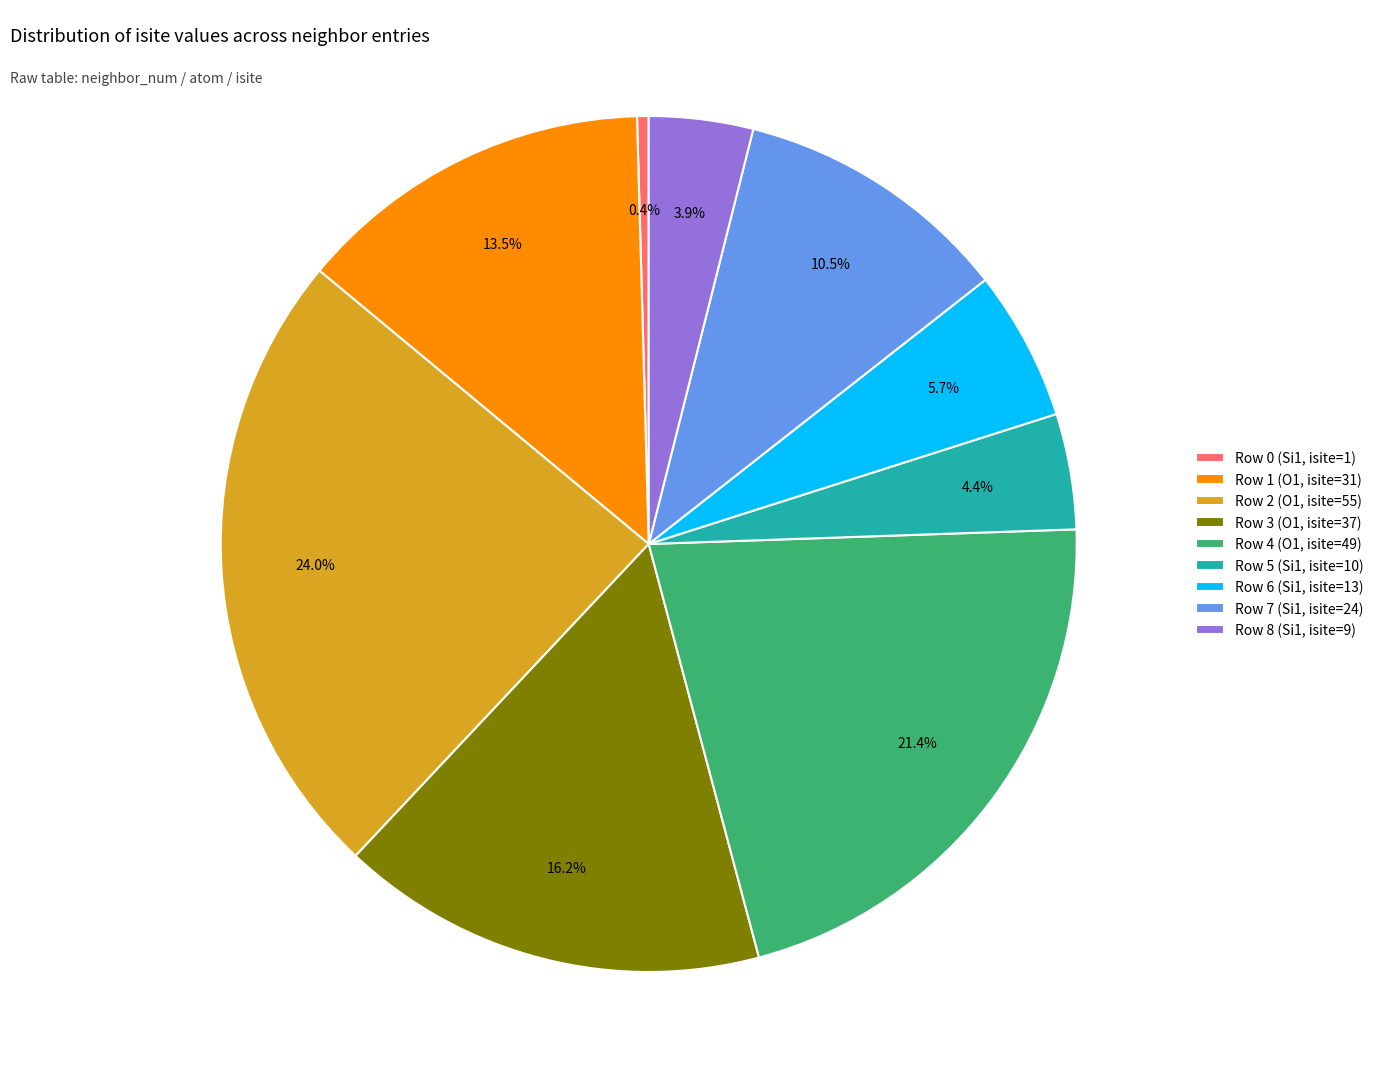

Is it true that Row 8 (Si1, isite=9) is 4% of the pie?

True